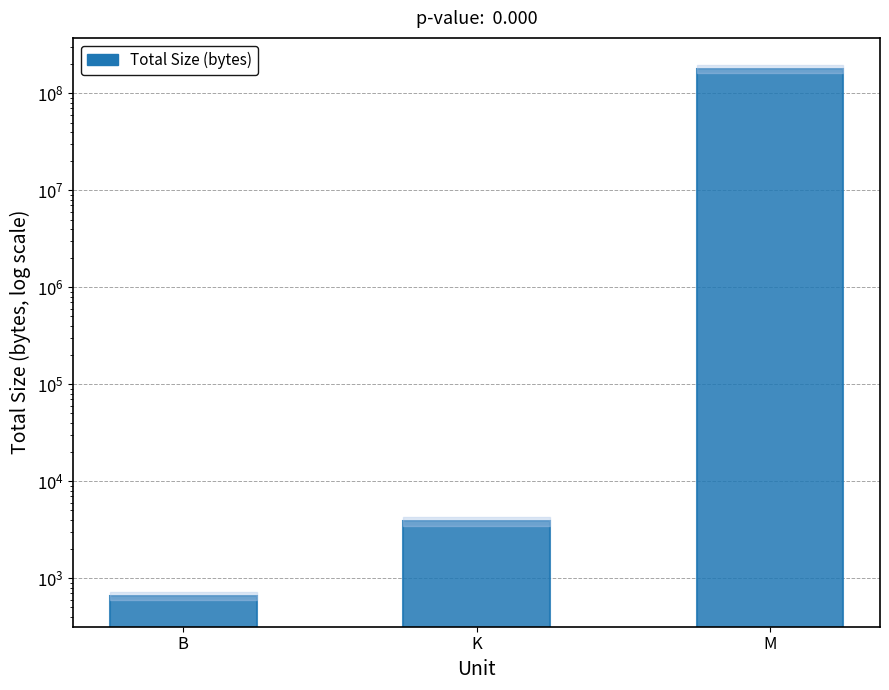

What is the label of the 1st bar from the right?

M